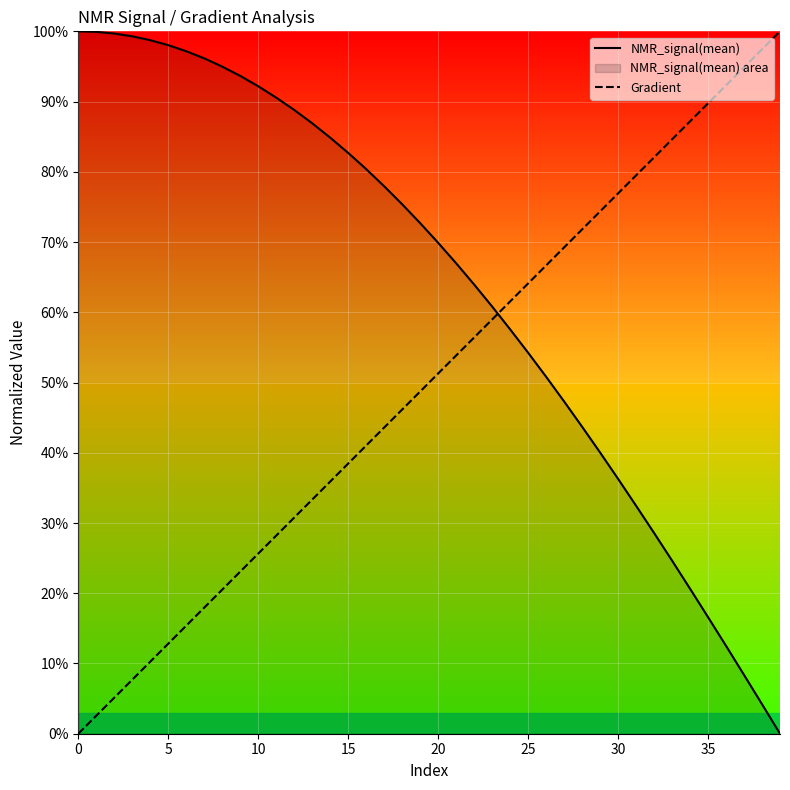

True or false: Gradient has more than 2 points higher than both neighbors.

False